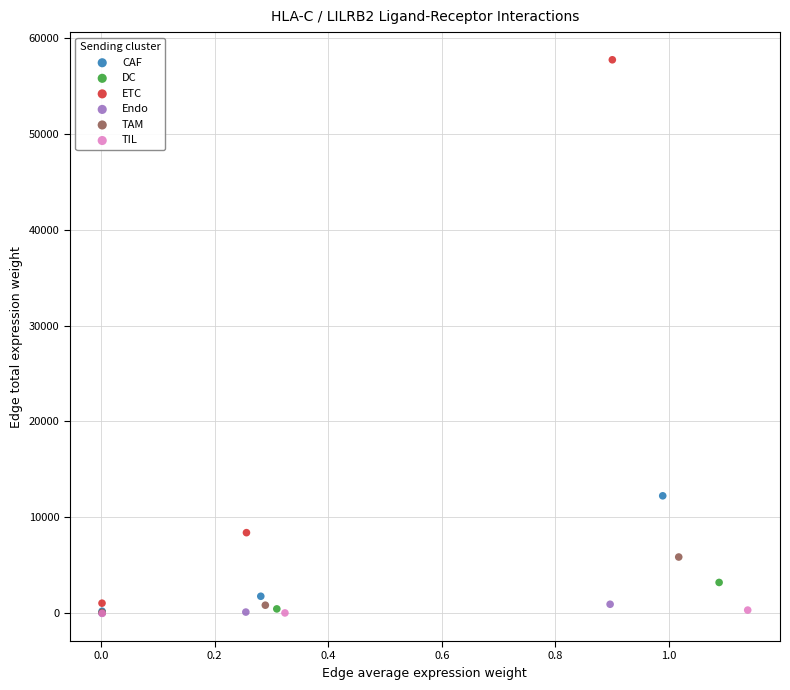

What are all the series names shown in the legend?

CAF, DC, ETC, Endo, TAM, TIL